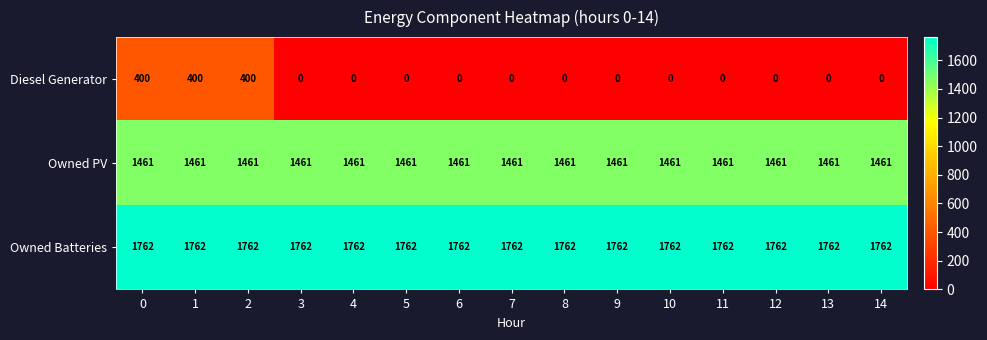

Rank the series at 2 from highest to lowest value.

Owned Batteries, Owned PV, Diesel Generator